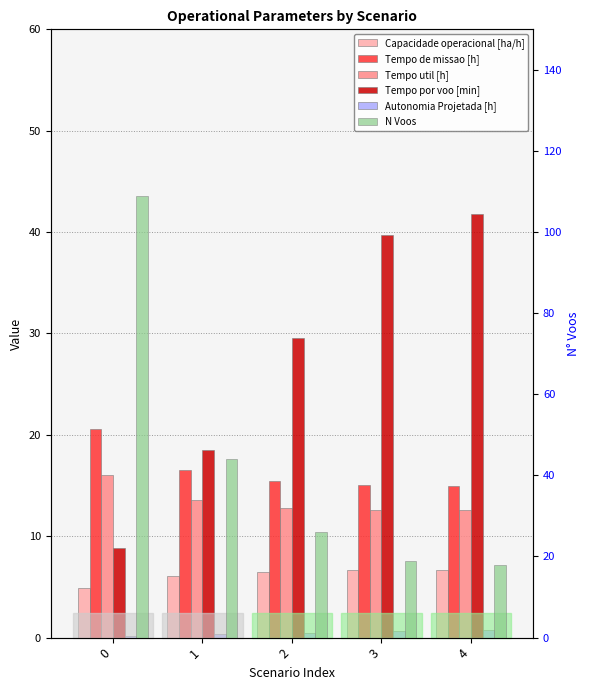

Which has a higher value, 2 or 0?

2